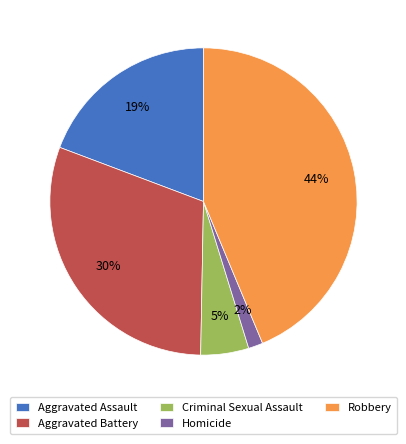

Is it true that Aggravated Battery is 30% of the pie?

True